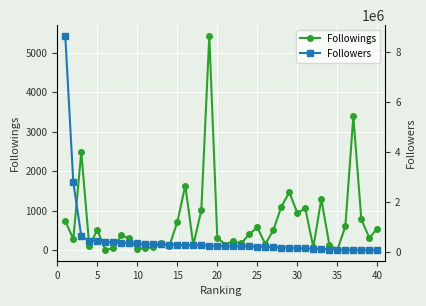

What is the spread (max minus min) of values at 25?

406935